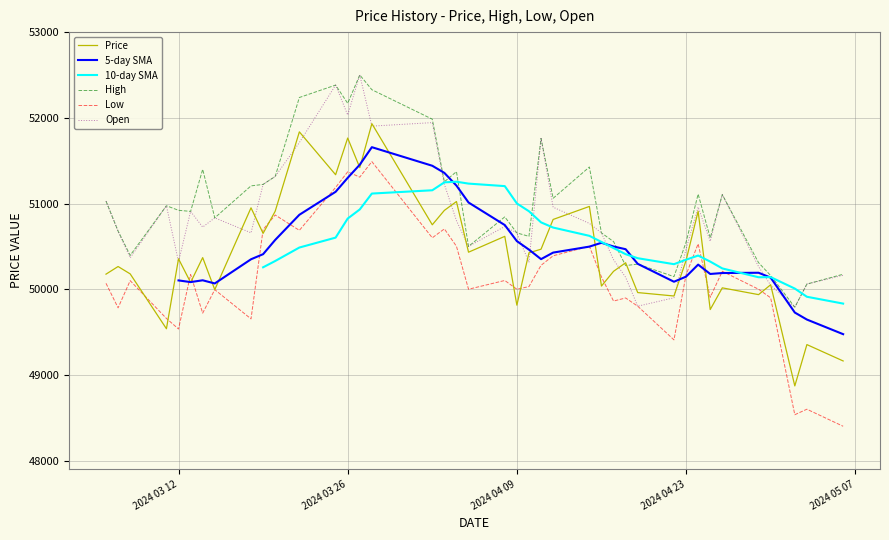

What is the maximum value shown in the chart?

52500